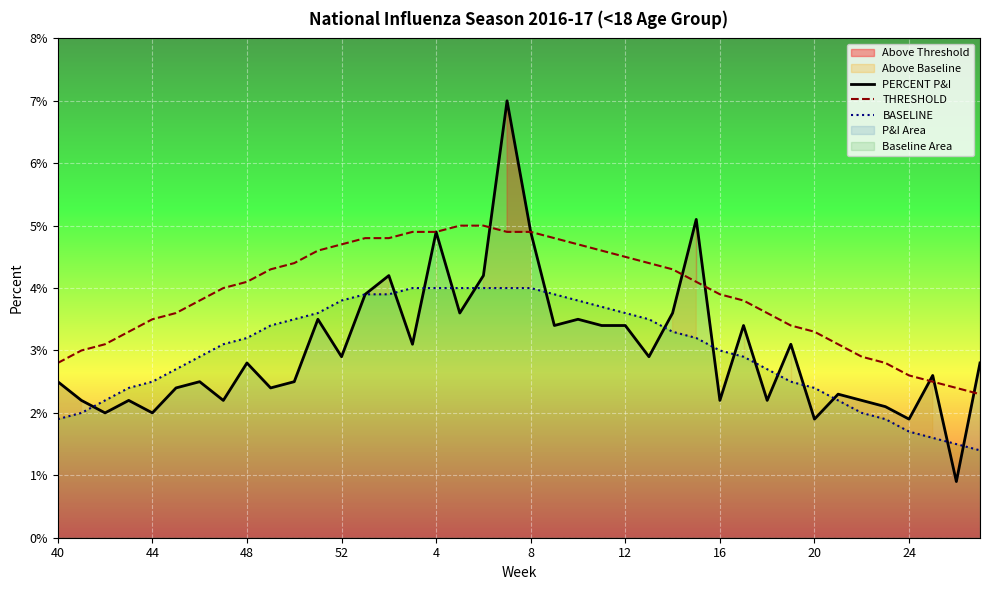

Is it true that BASELINE equals 1.7 at 24?

True